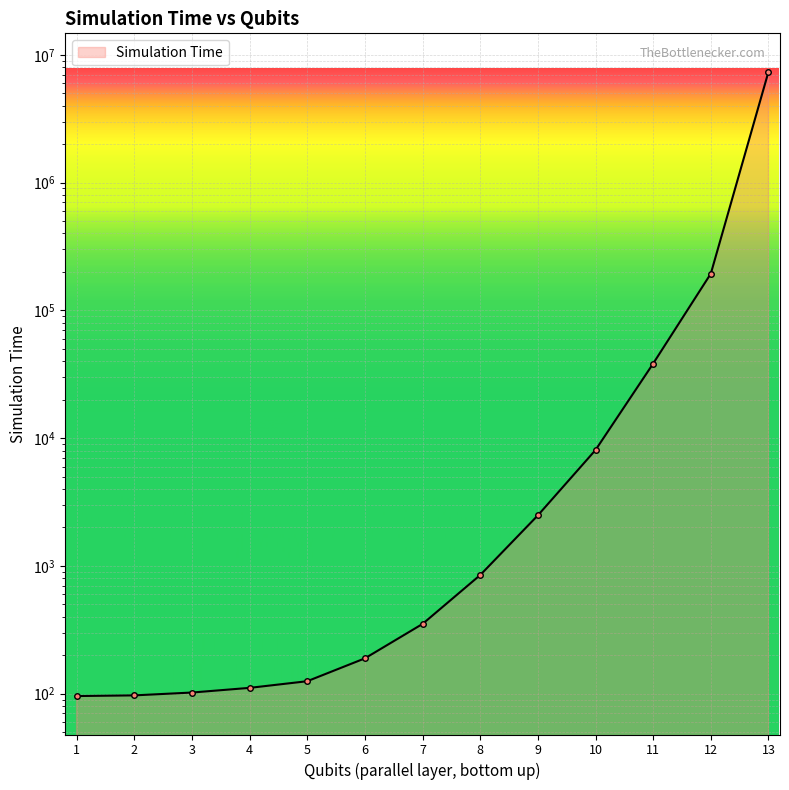

What is the value of the 13th point from the left?

7372320.0